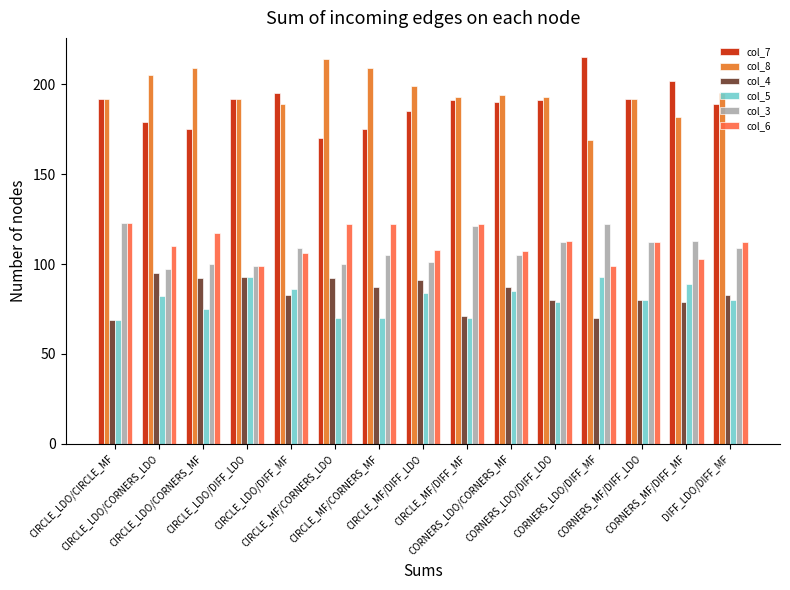

How many bars are there in total?

90